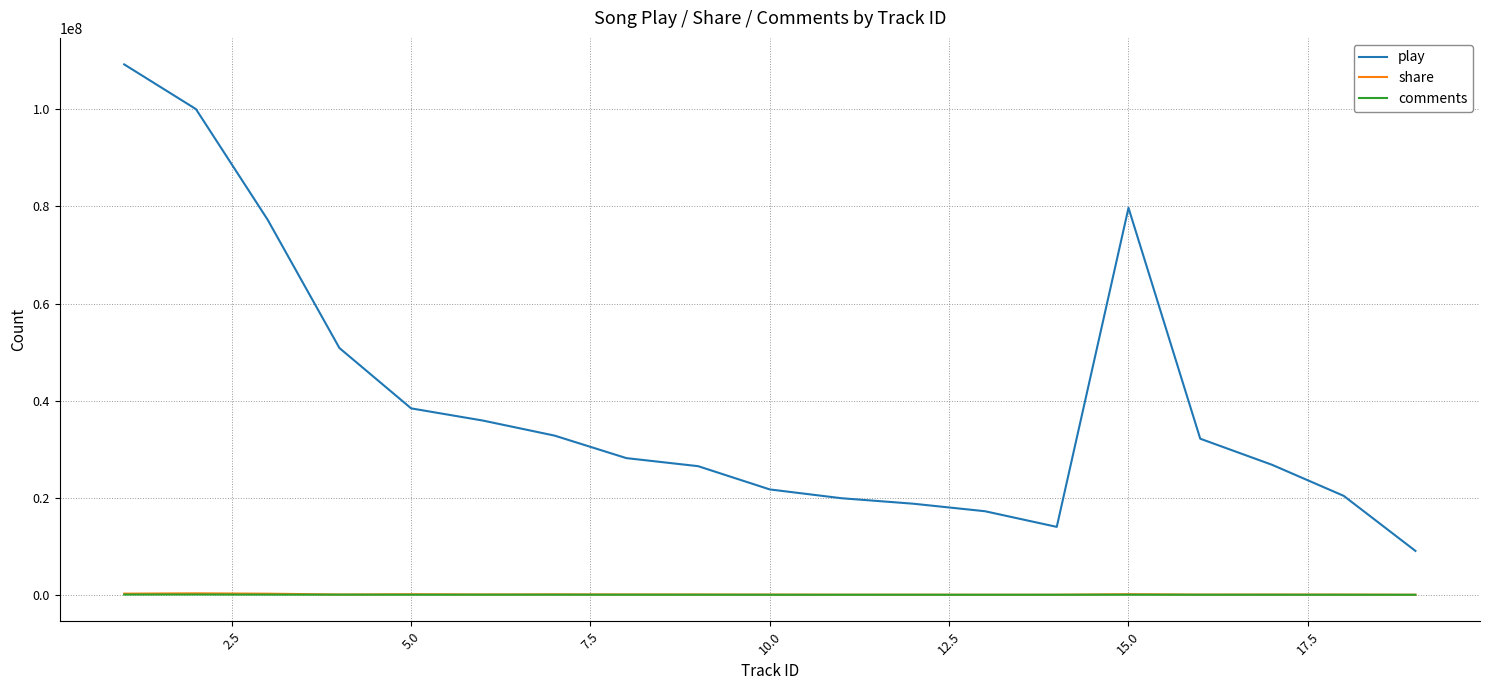

How many values in the comments series are below 10859?

9